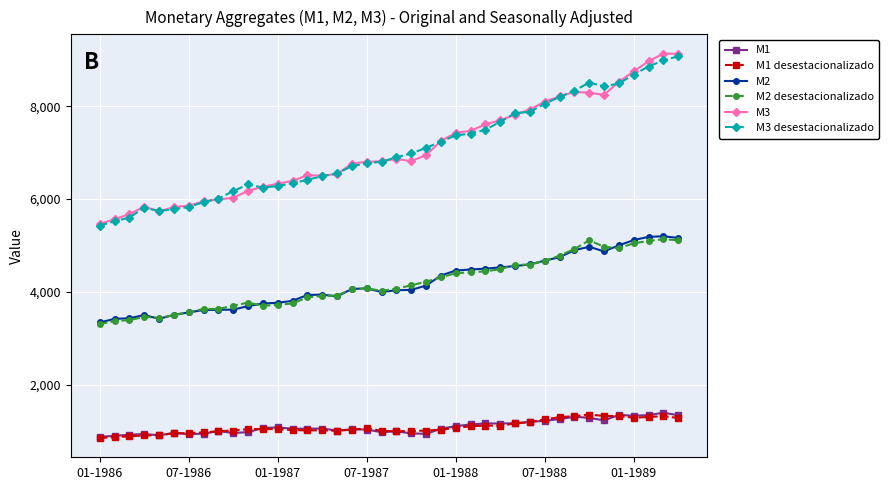

True or false: M3 desestacionalizado and M2 cross at least once.

False